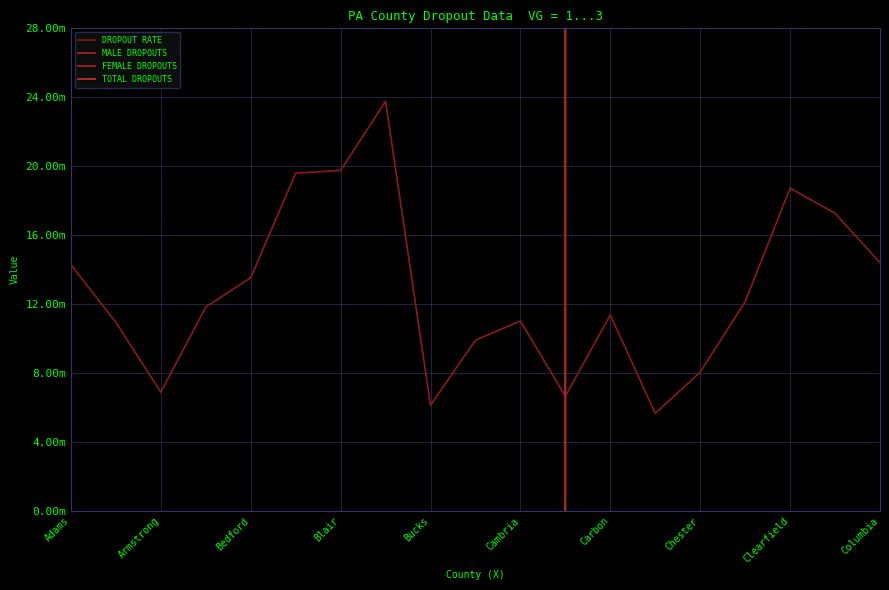

What position from the left is 13?

14